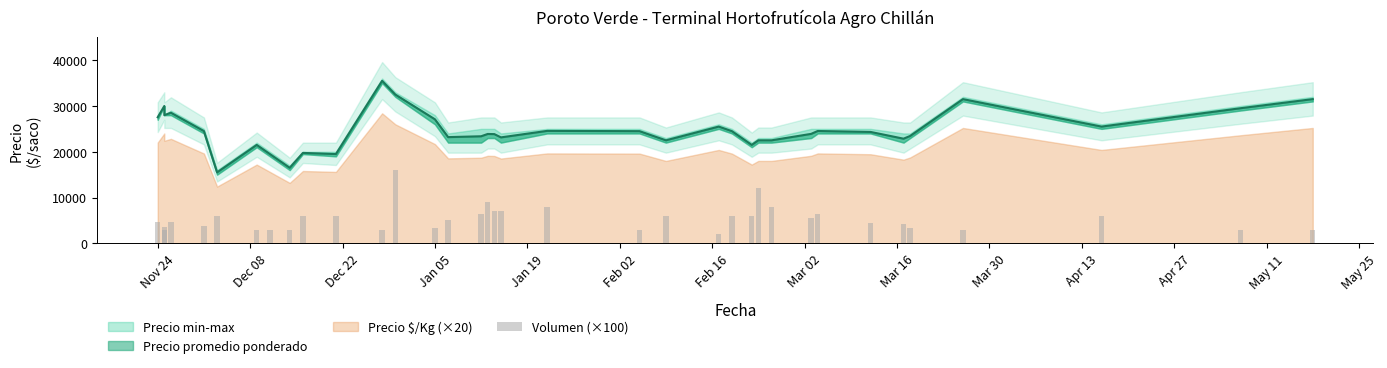

How many categories are shown in the chart?

36